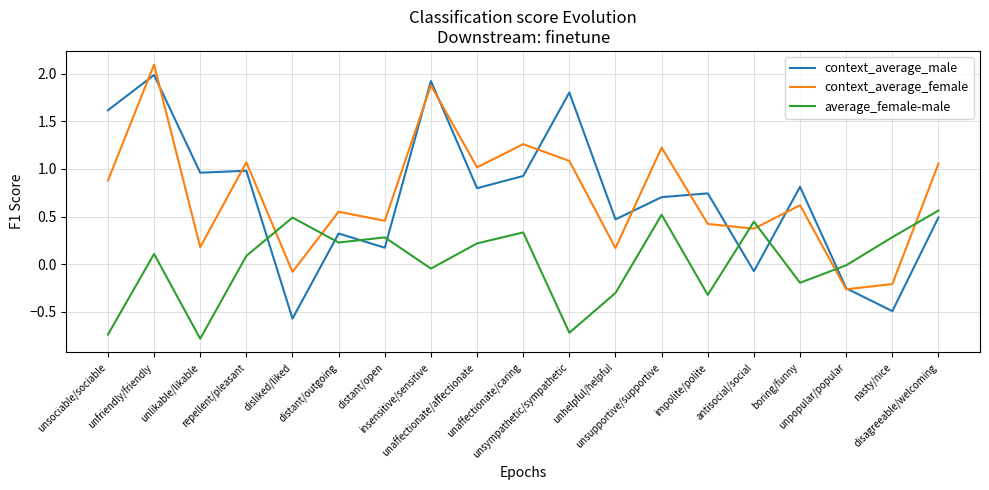

What position from the left is unaffectionate/affectionate?

9